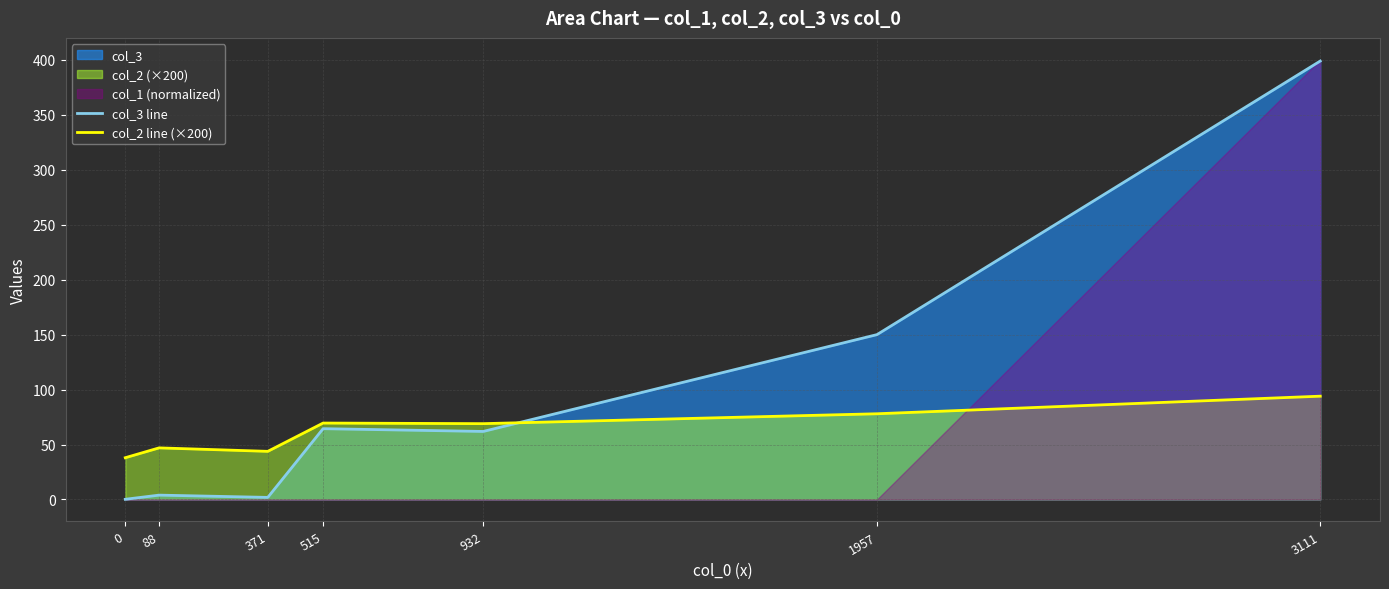

At which label does col_2 line (×200) first exceed 69?

515